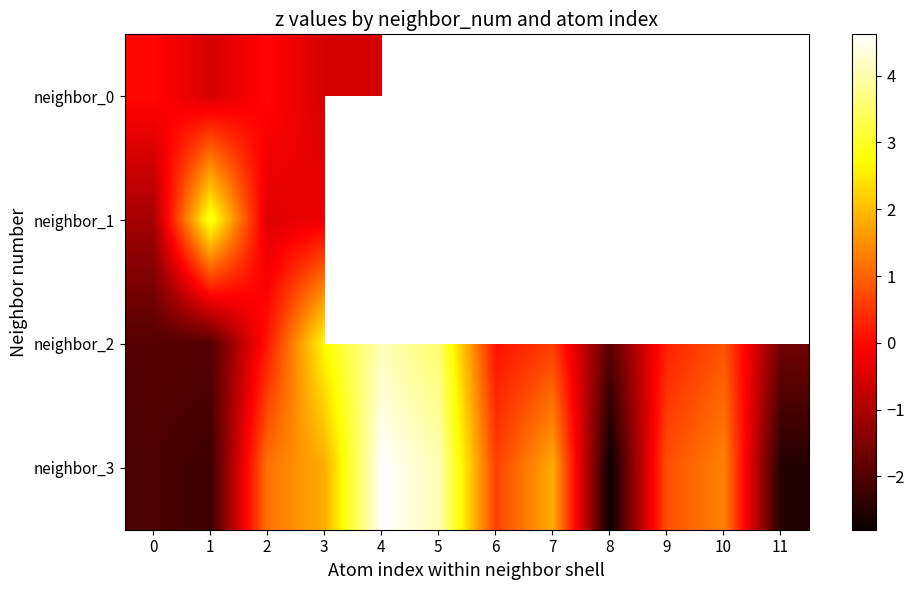

Where is neighbor_2 nearest to the value 1?

10